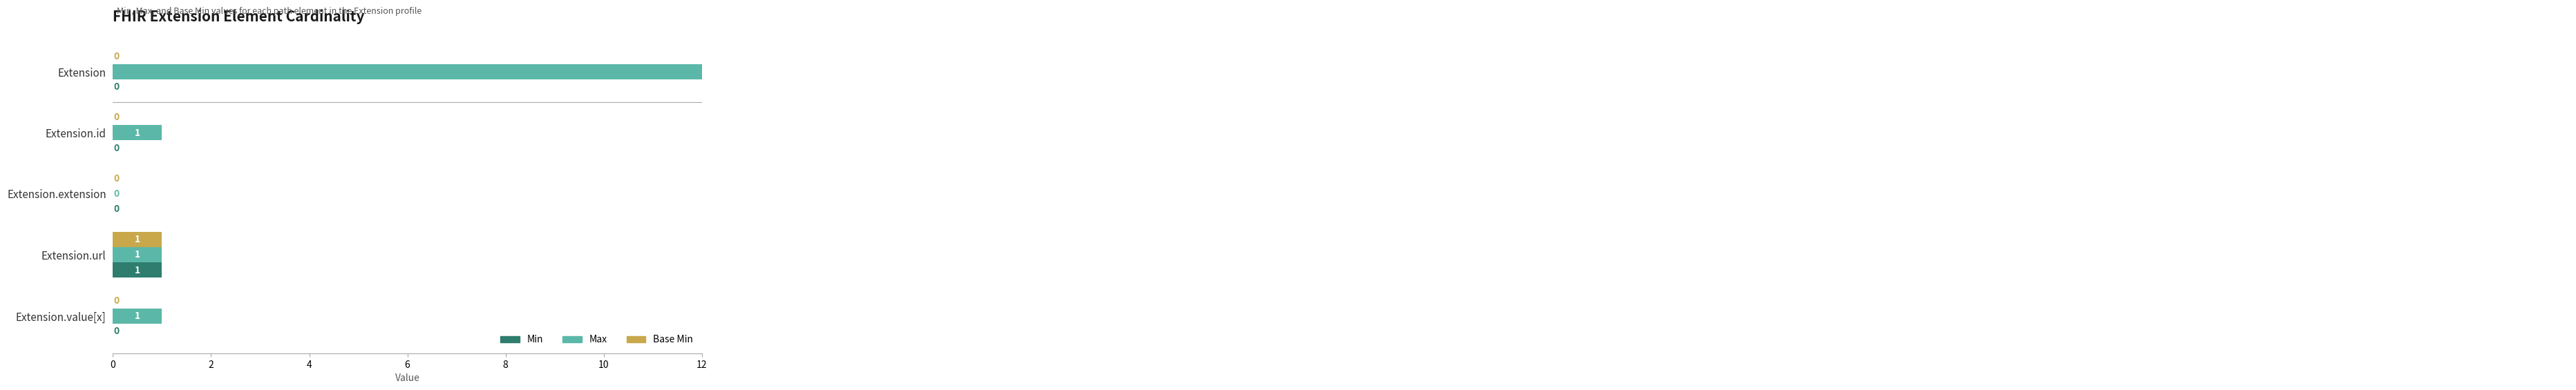

Which series changed the most between Extension.id and Extension.extension?

Max